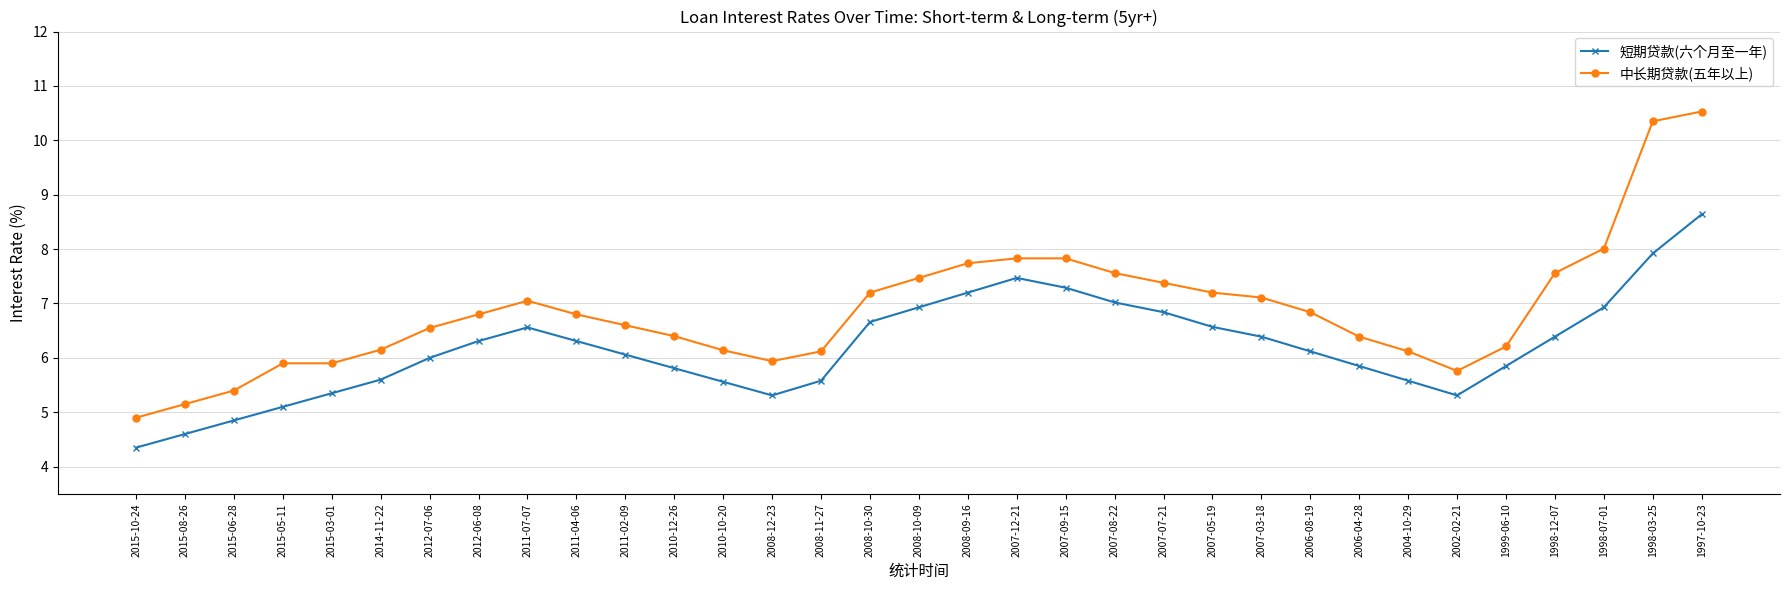

Where is the first local minimum for 短期贷款(六个月至一年)?

2008-12-23